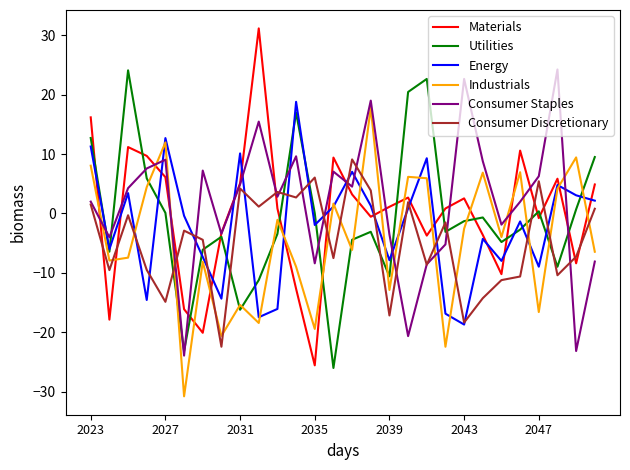

True or false: Industrials and Utilities intersect in this chart.

True